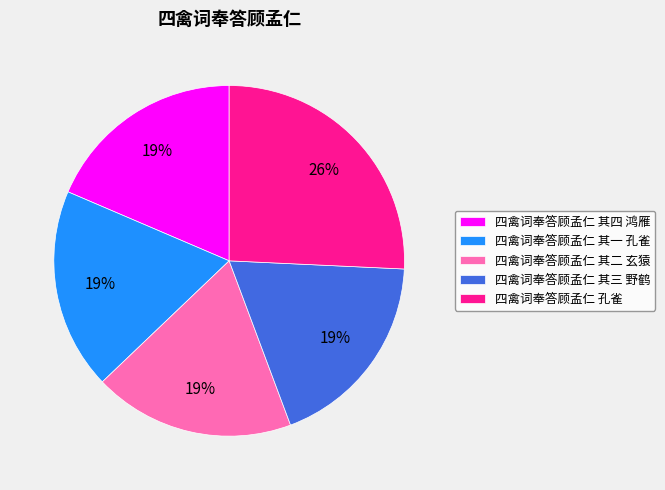

Count the number of slices in the pie.

5